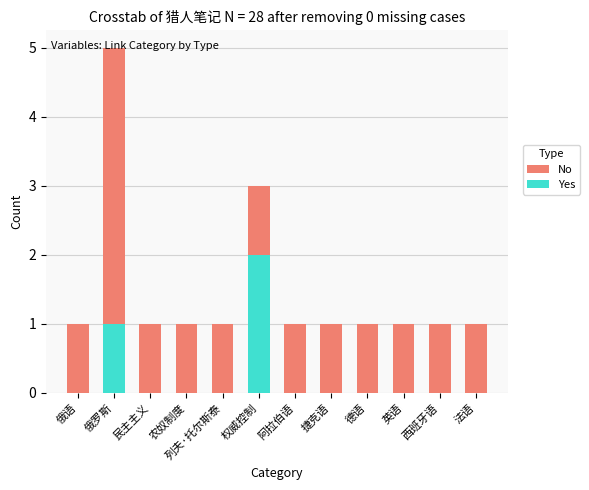

At how many categories does at least one series exceed 3?

1